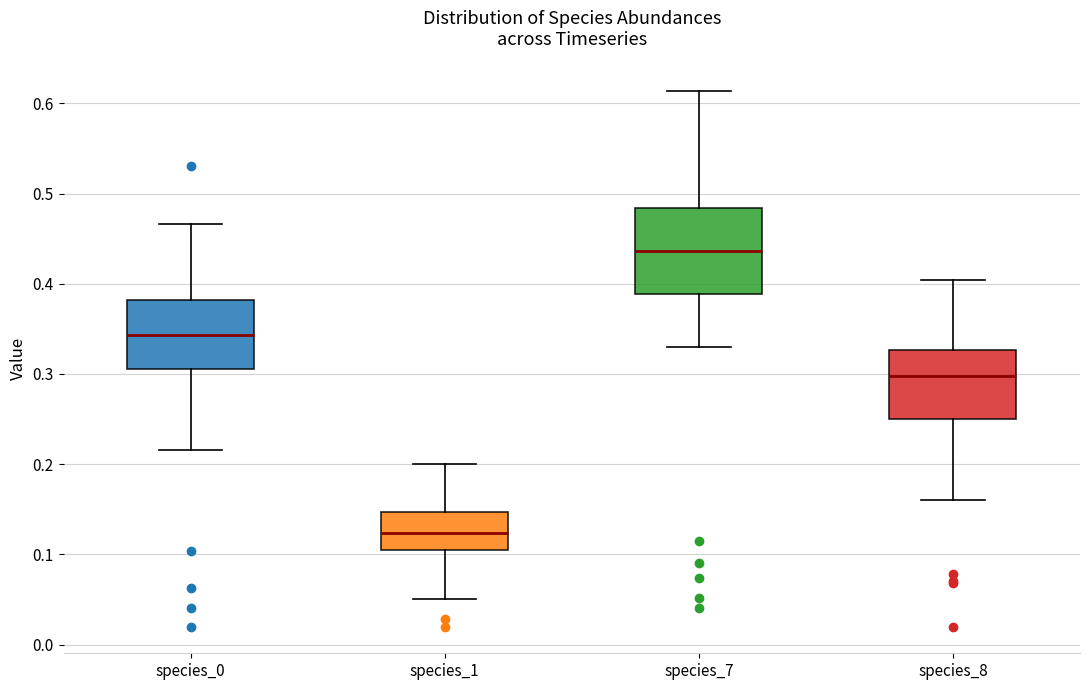

Reading left to right, transcribe this box plot: for each box, give where its median line is, the range the box spans, and where its two whiskers end, as read against the y-axis. The values are not printed on the chart, so give them approximately, as read against the axis.

species_0: median 0.34, box 0.31 to 0.38, whiskers 0.22 to 0.47
species_1: median 0.12, box 0.10 to 0.15, whiskers 0.05 to 0.20
species_7: median 0.44, box 0.39 to 0.48, whiskers 0.33 to 0.61
species_8: median 0.30, box 0.25 to 0.33, whiskers 0.16 to 0.40